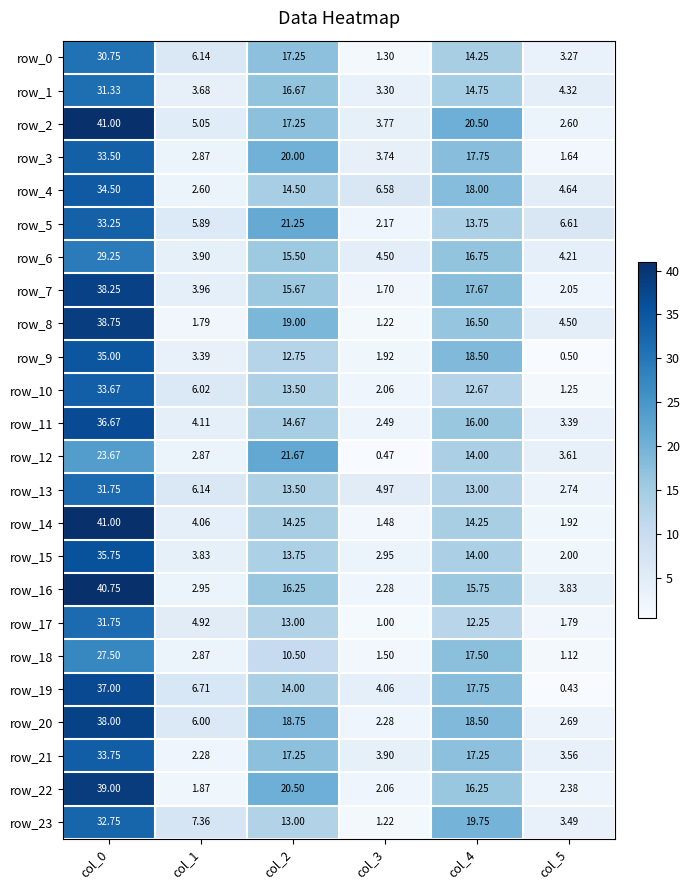

What is the average value of the row_4 series?

13.5